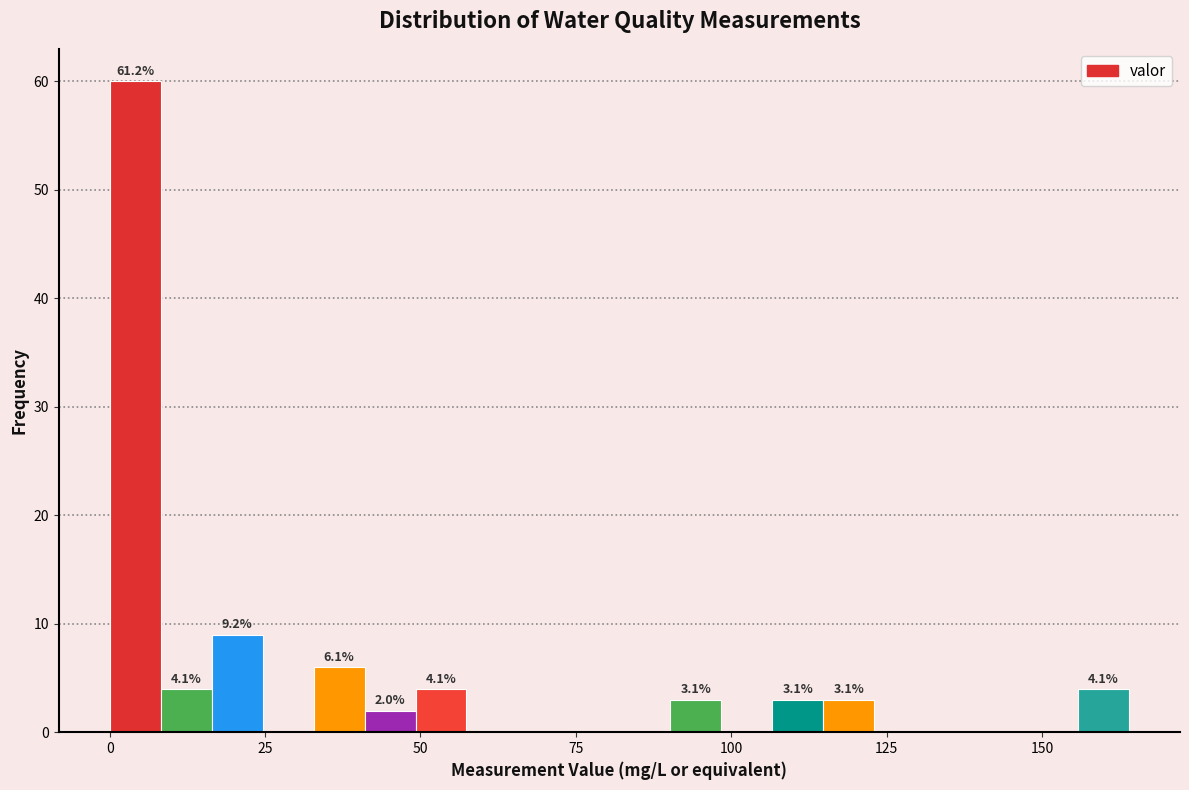

Read against the x-axis, roughly where is the centre of the tallest bar?

5